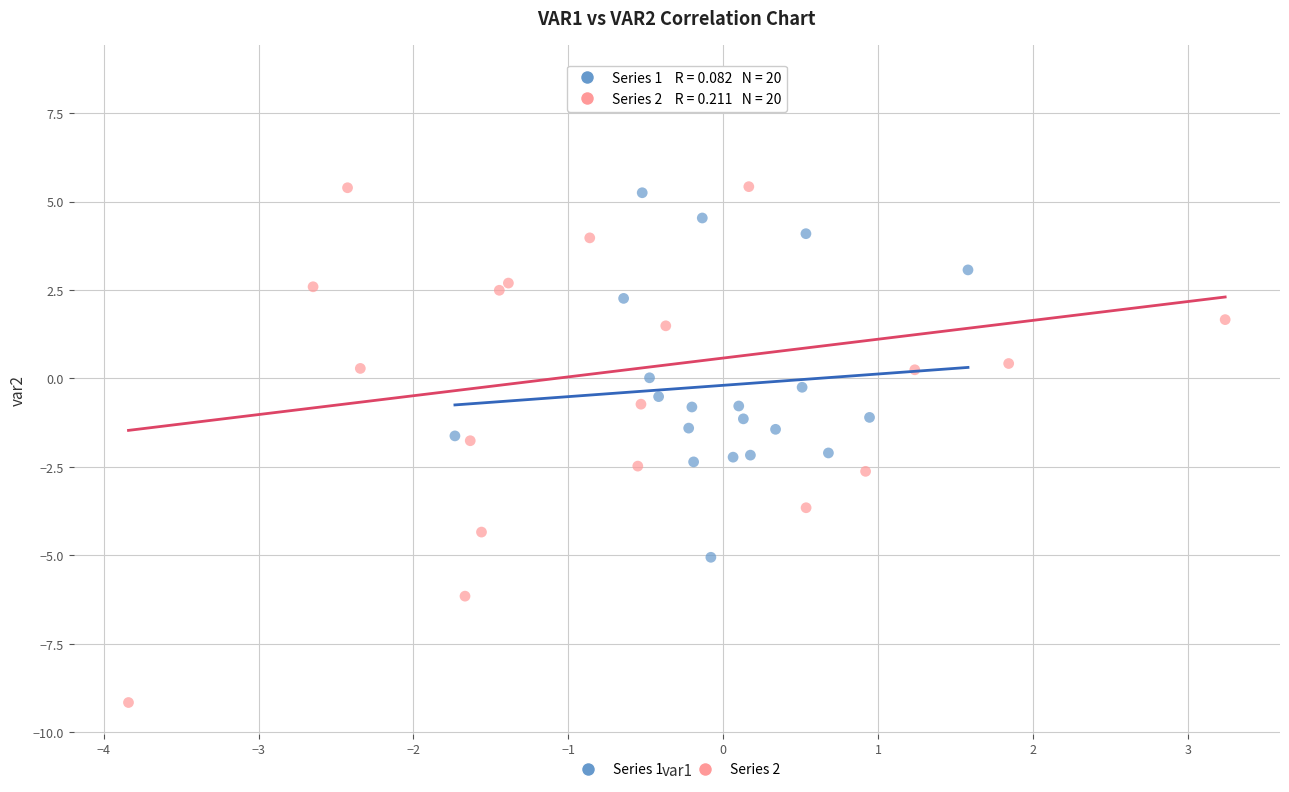

Which series contains the lowest Y value?

Series 2